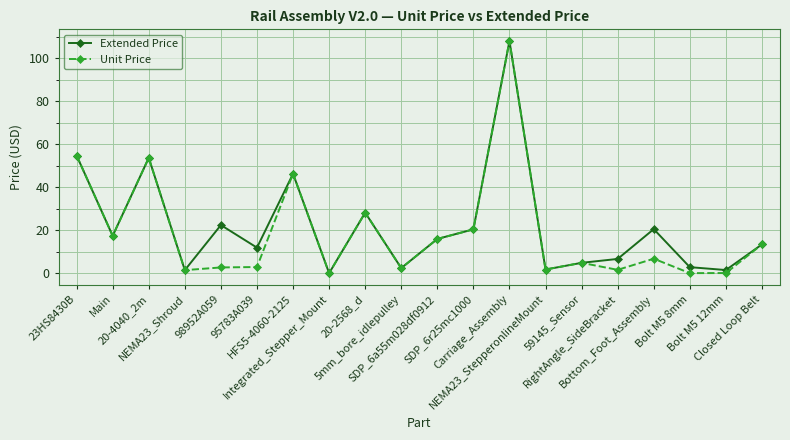

What is the value of the Extended Price point at the 3rd from the left?

53.7